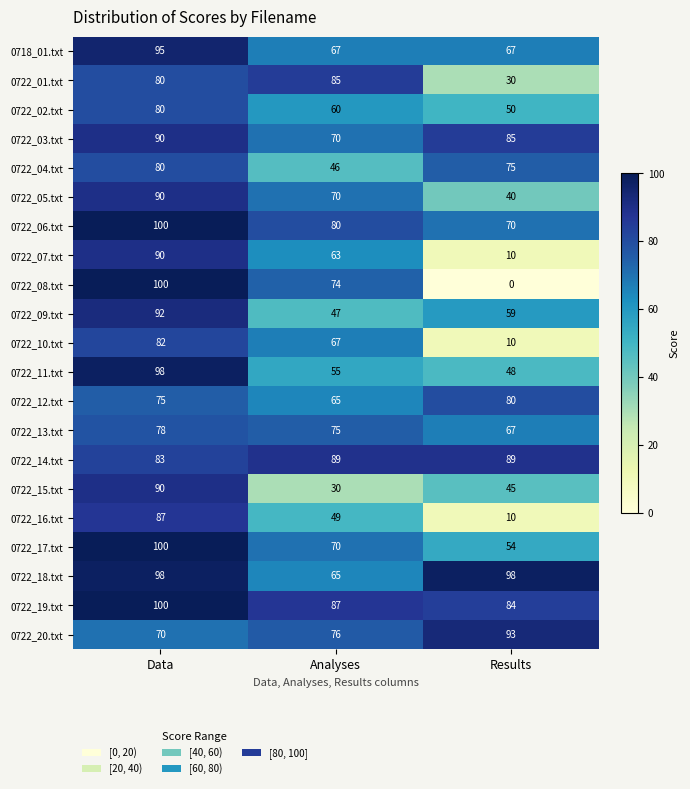

How many 0722_13.txt values are between 67 and 78?

3